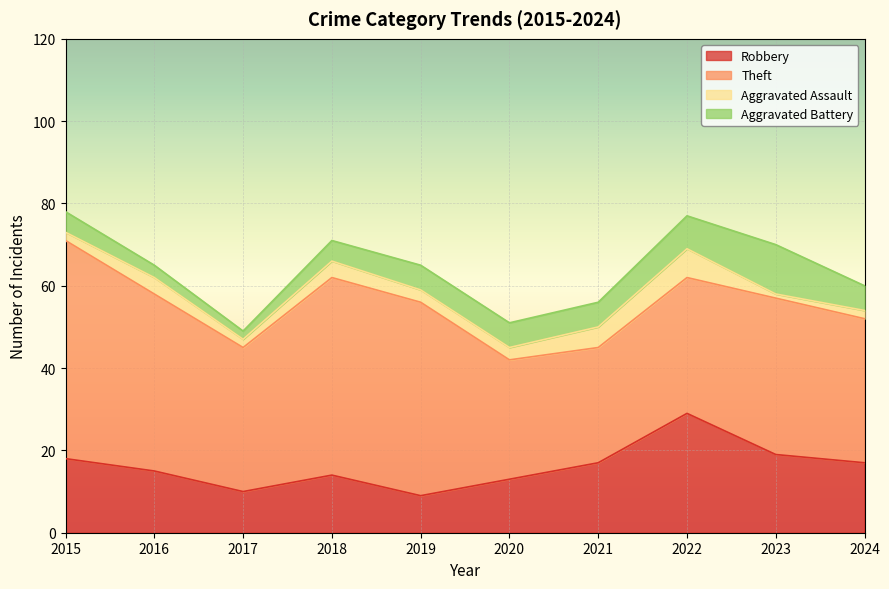

What are all the series names shown in the legend?

Robbery, Theft, Aggravated Assault, Aggravated Battery